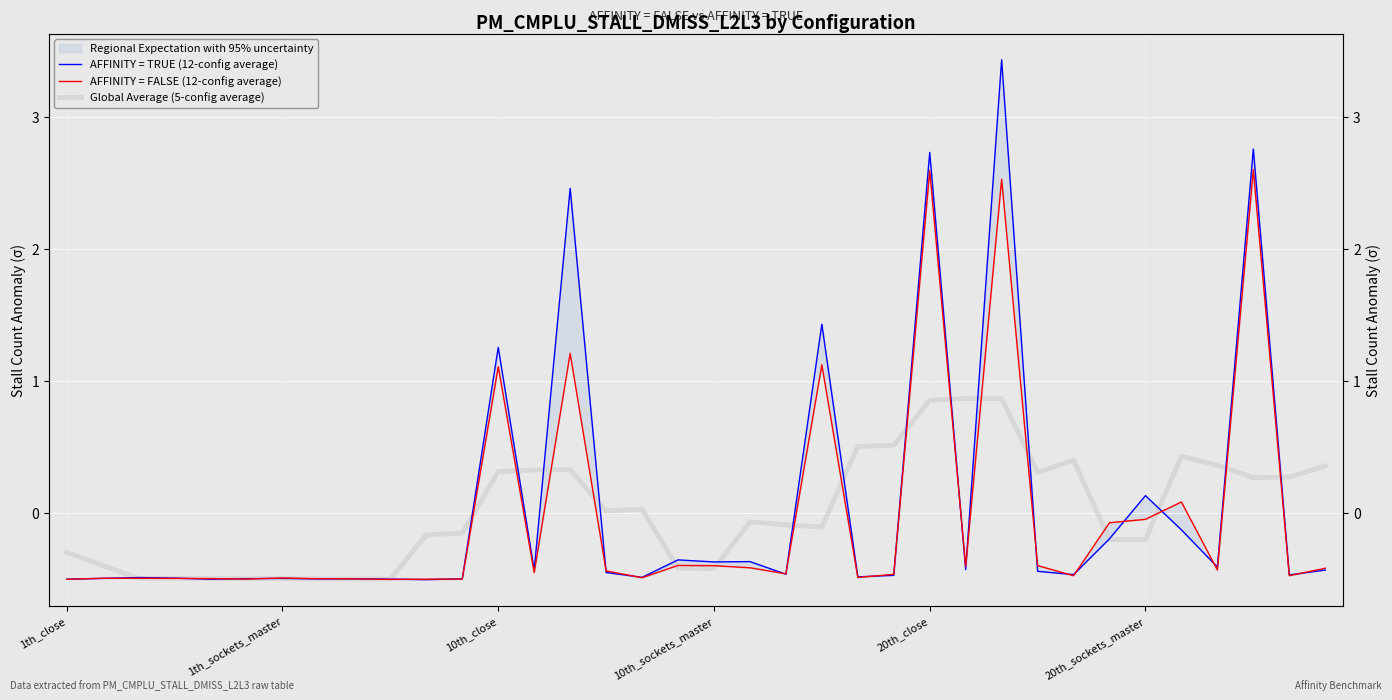

How many lines are shown in the chart?

3